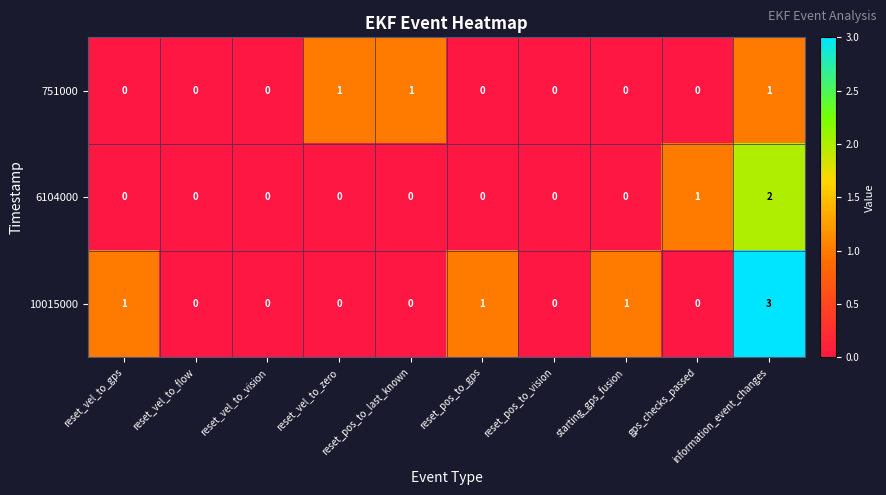

What is the greatest value displayed?

3